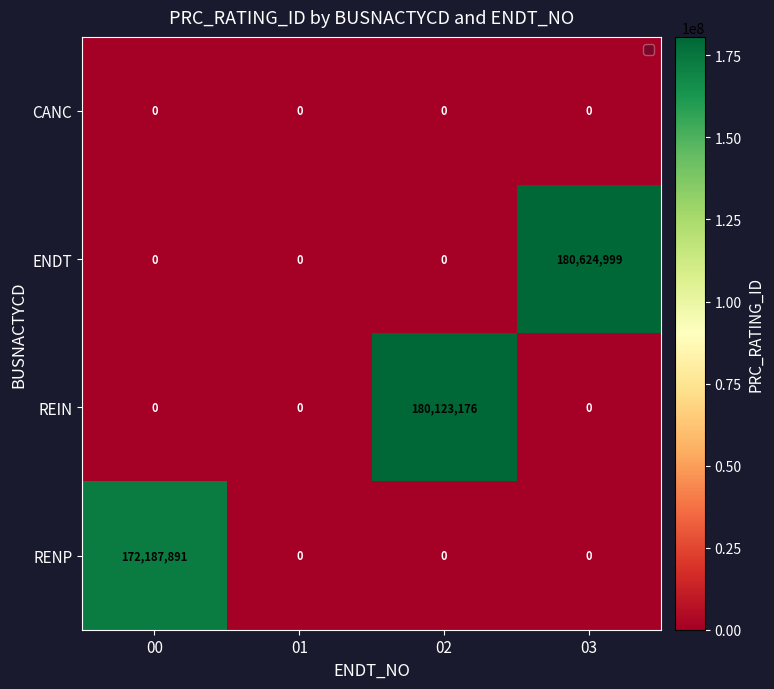

What is the highest value of the RENP series?

172187891